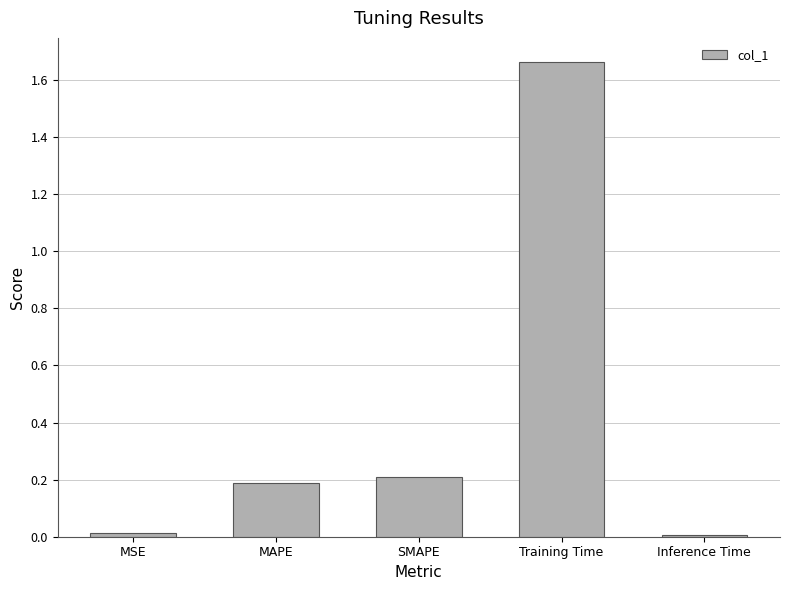

Which label corresponds to the largest value in the chart?

Training Time